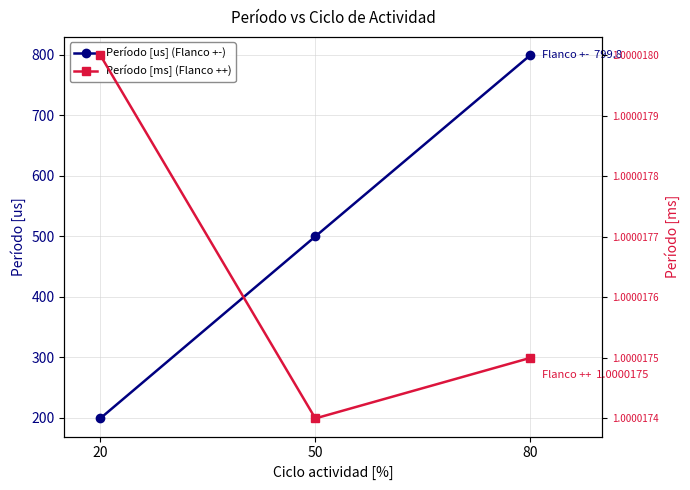

How many lines are shown in the chart?

2